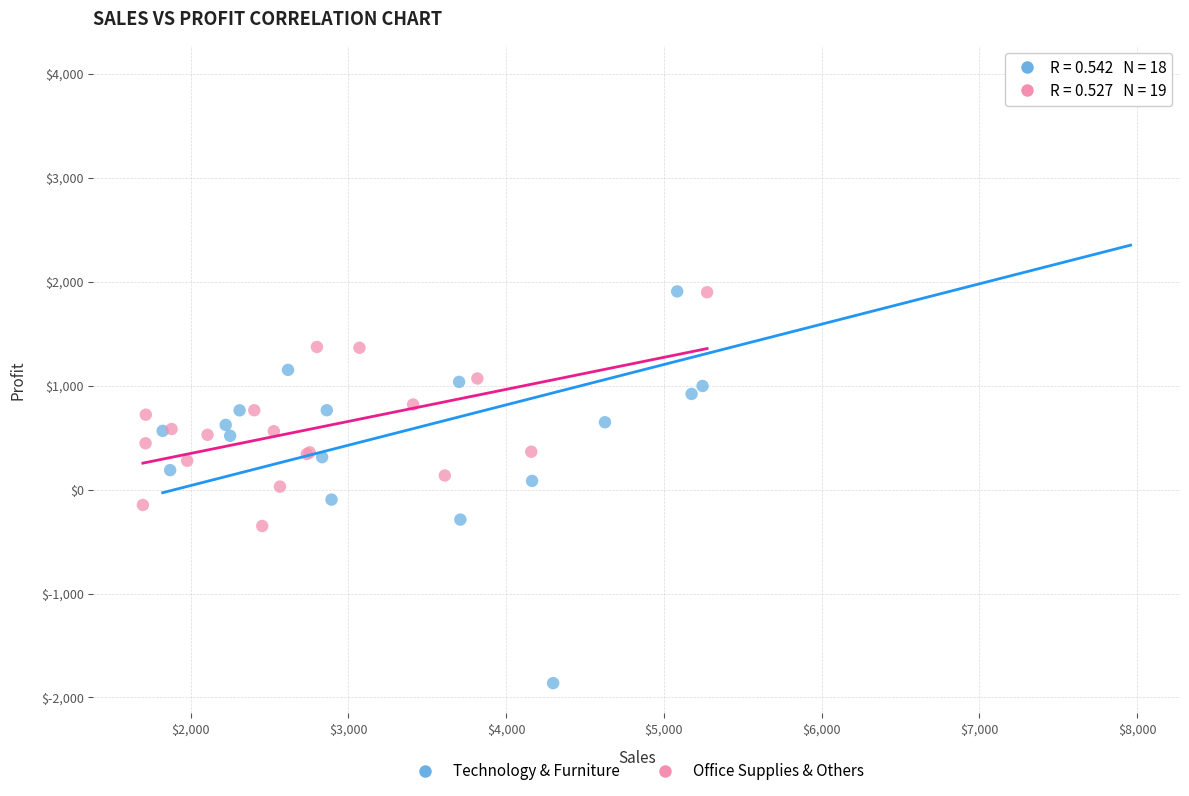

Which series has the largest Y range (max minus min)?

Technology & Furniture